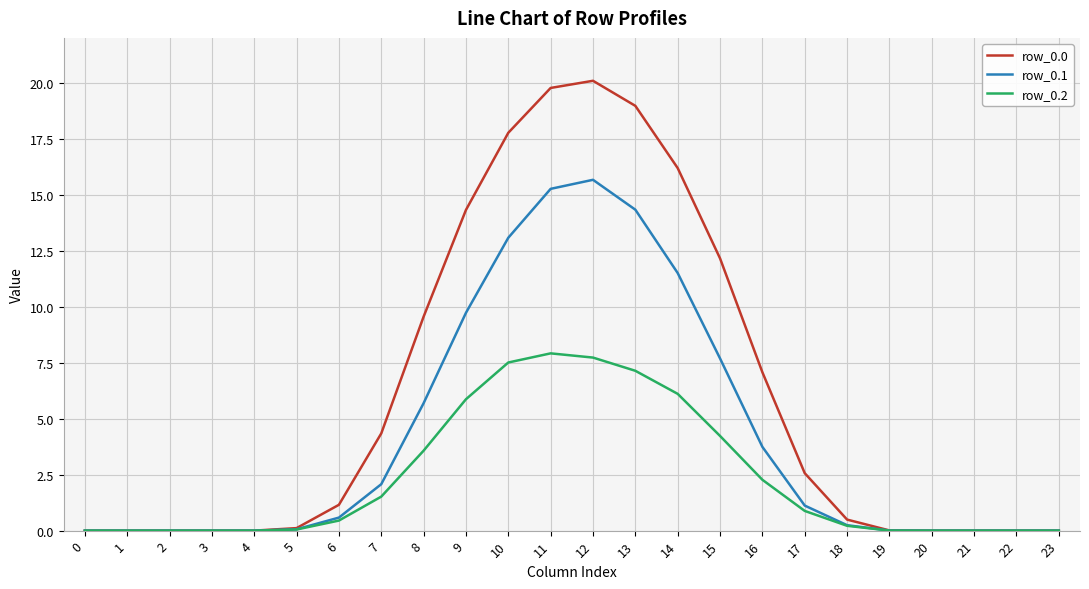

What is the sum of all row_0.2 values?

55.4